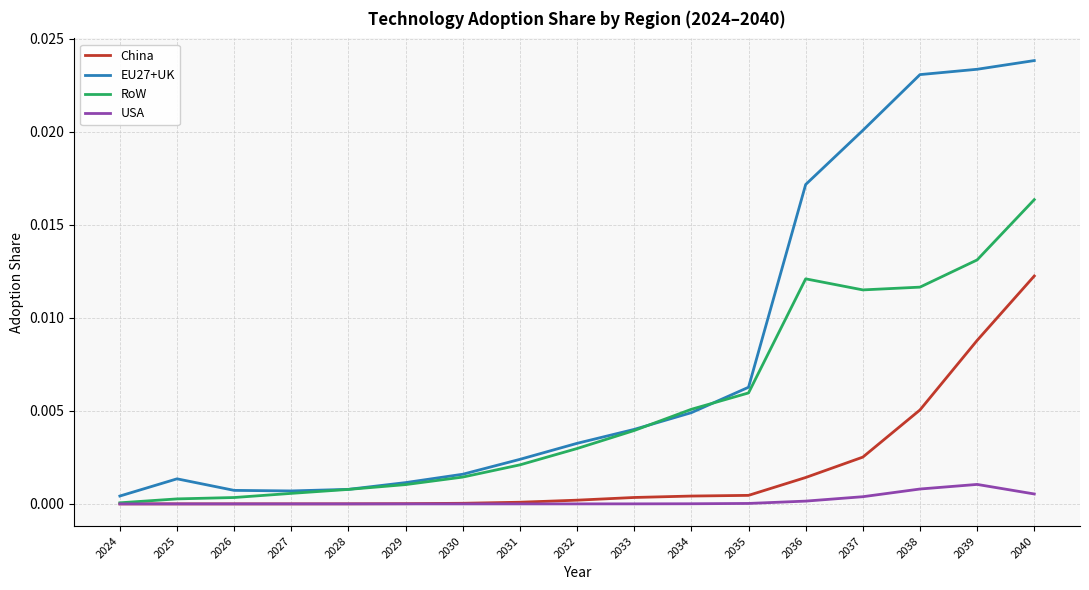

Where is RoW nearest to the value 0?

2024